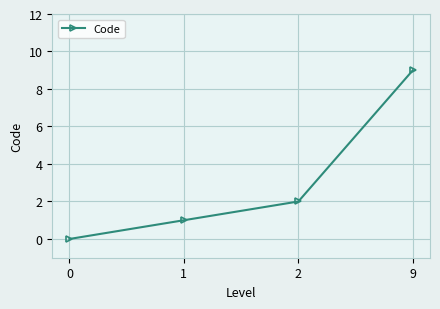

True or false: the data shows 1 at 2.

False